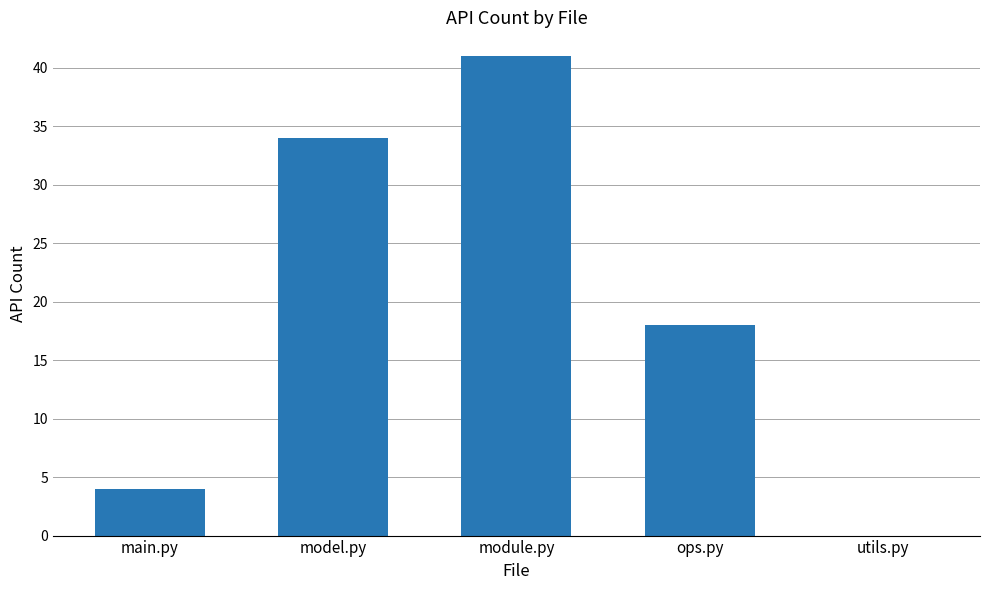

What is the sum of the values at utils.py and module.py?

41